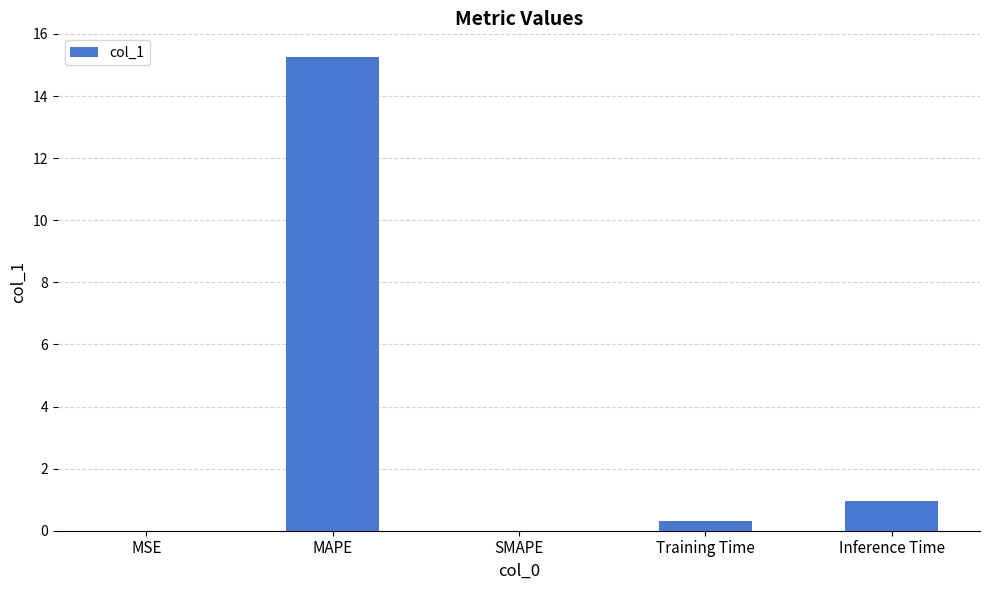

Are the bars horizontal?

No